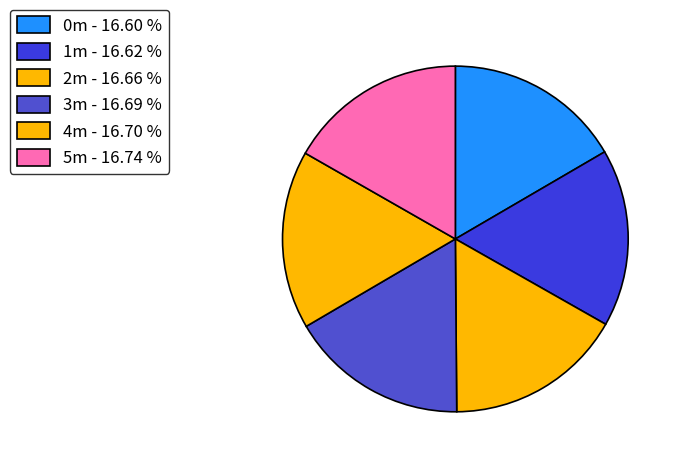

How many slices are in this pie chart?

6